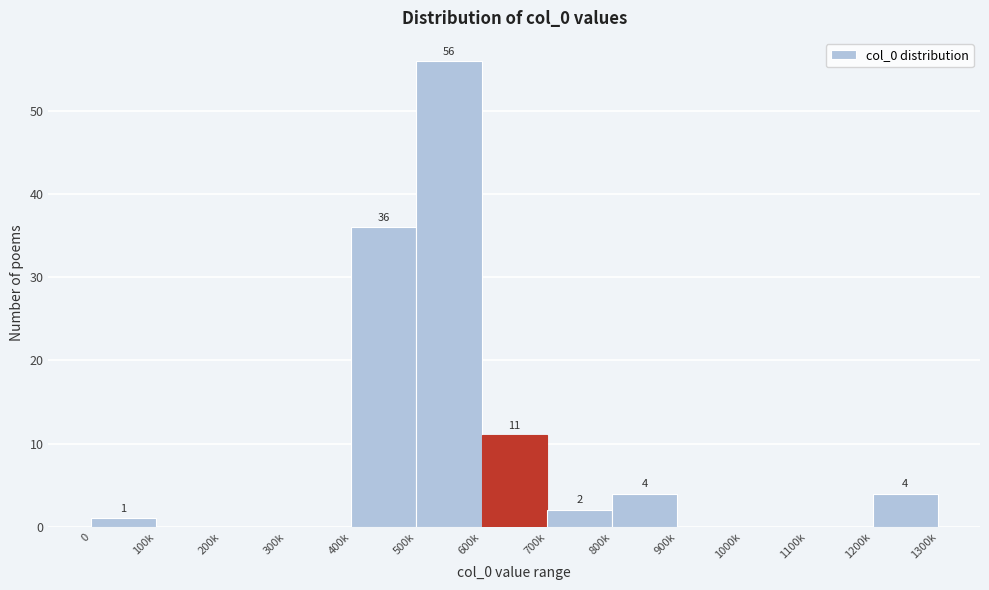

Reading left to right, what are all the values shown in this chart?

0=1	100k=0	200k=0	300k=0	400k=36	500k=56	600k=11	700k=2	800k=4	900k=0	1000k=0	1100k=0	1200k=4